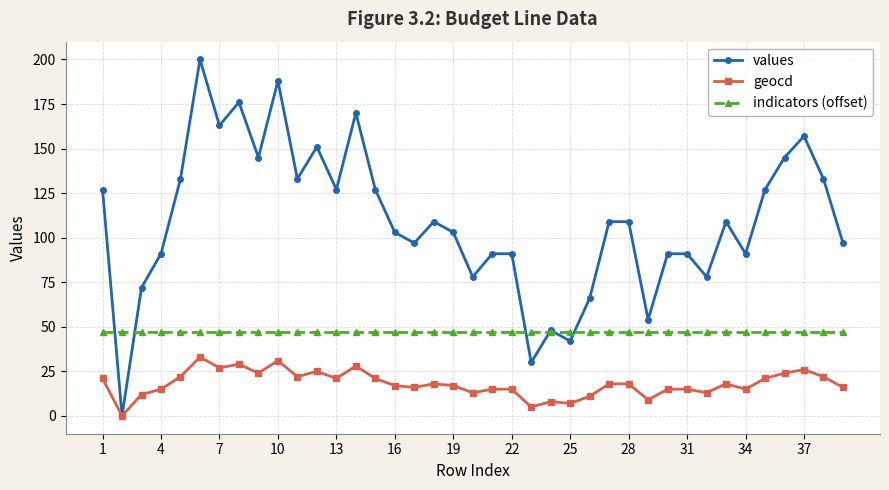

True or false: geocd and indicators (offset) intersect in this chart.

False